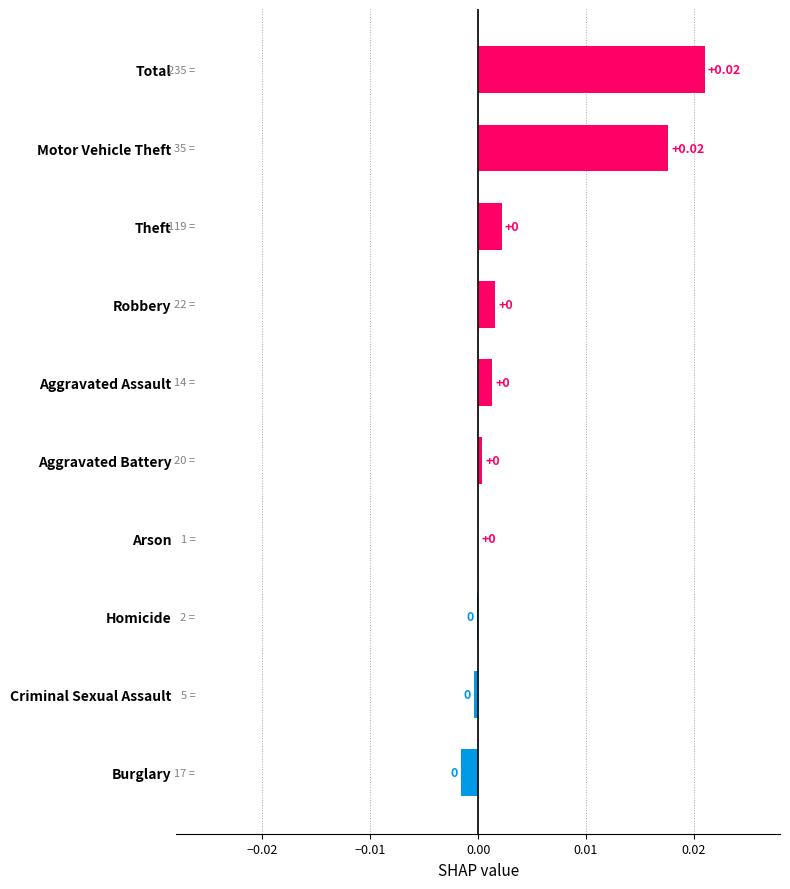

Between Total and Theft, which is larger?

Total